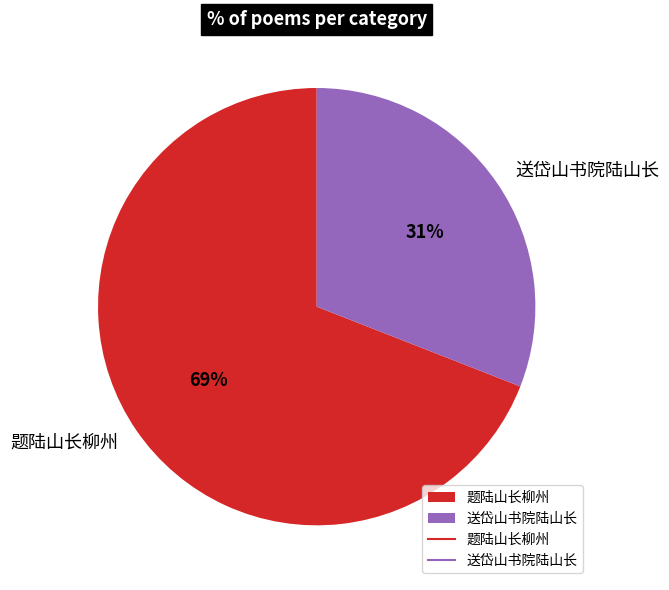

Between 送岱山书院陆山长 and 题陆山长柳州, which is larger?

题陆山长柳州